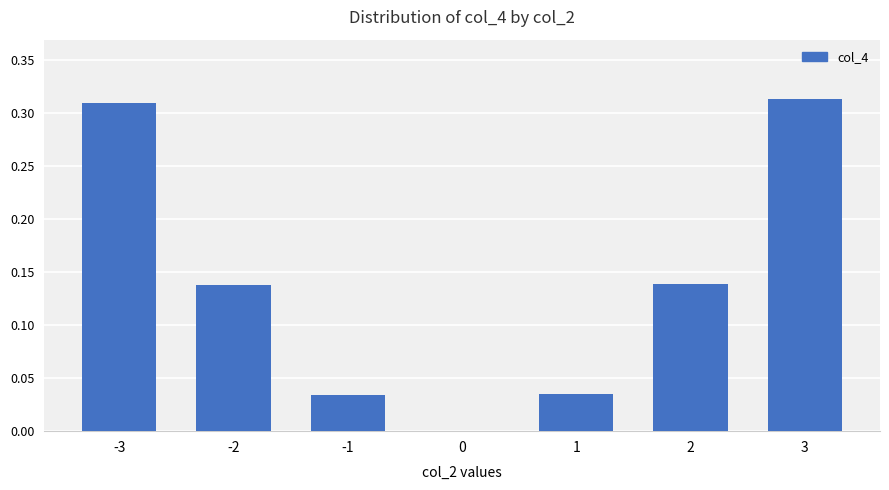

What is the sum of all values?

1.0